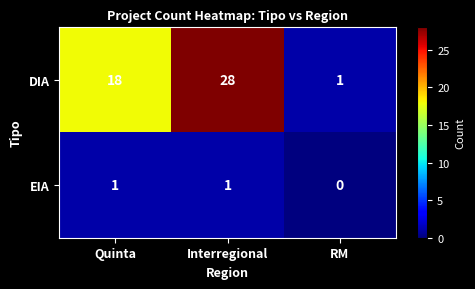

At how many categories does at least one series exceed 2?

2